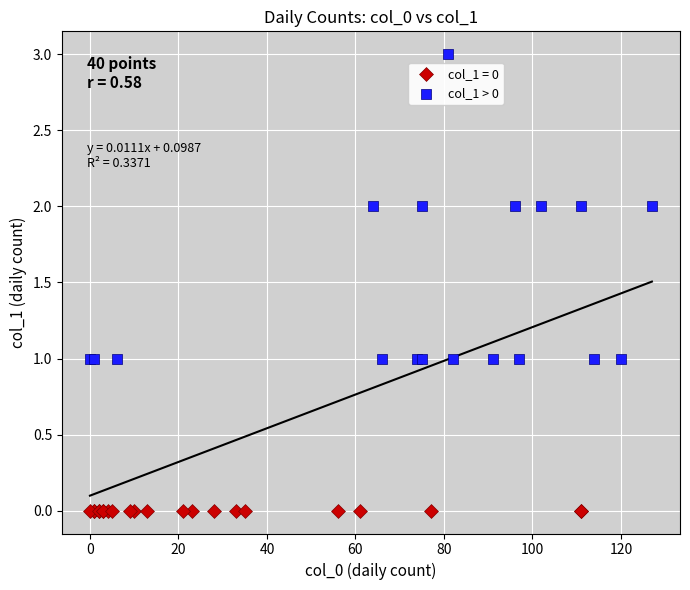

Which series reaches the minimum Y coordinate?

col_1 = 0